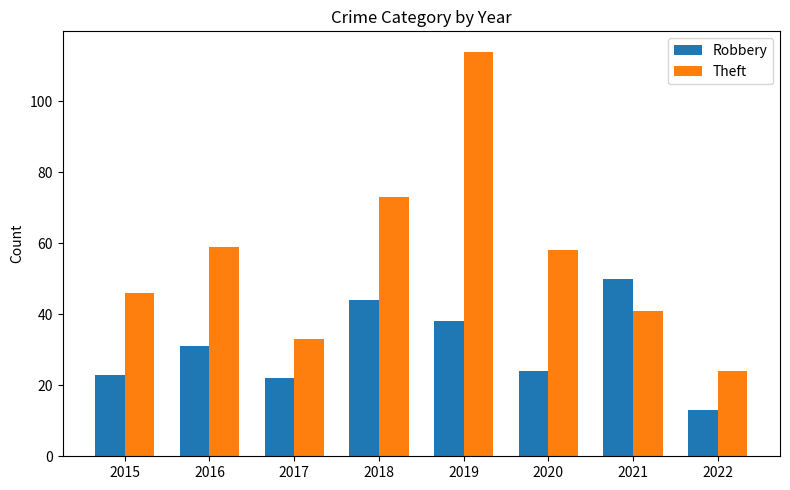

True or false: Theft has a value of 41 at 2021.

True